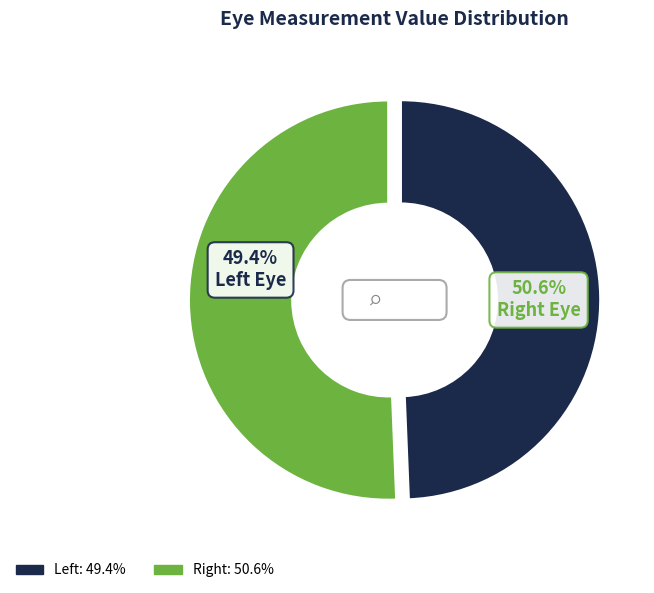

What is the largest slice in the pie chart?

Right